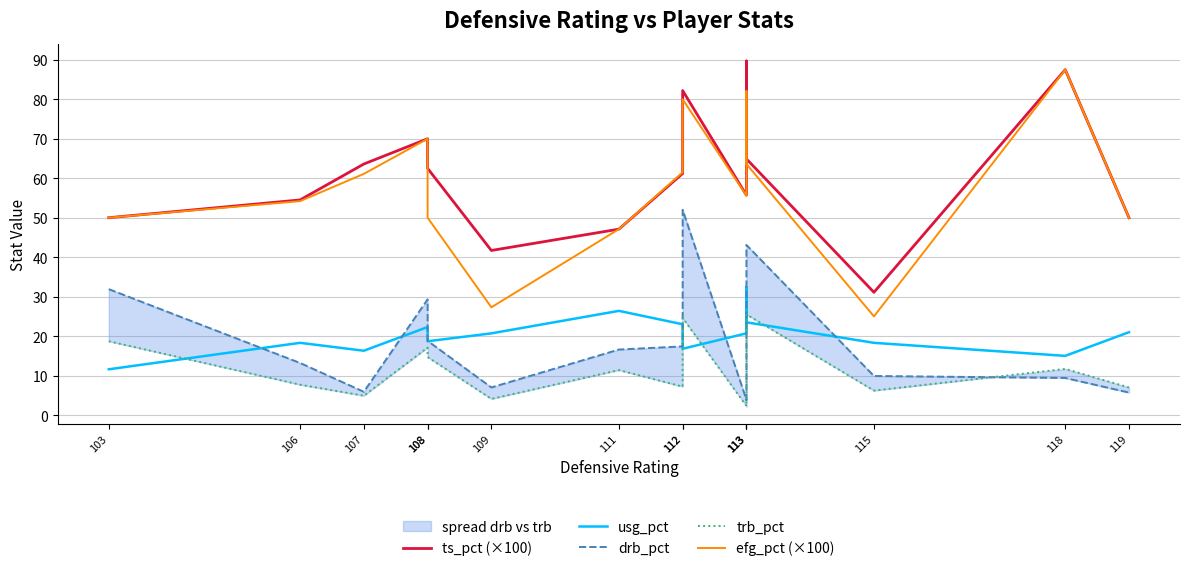

How many times do usg_pct and trb_pct cross each other?

5